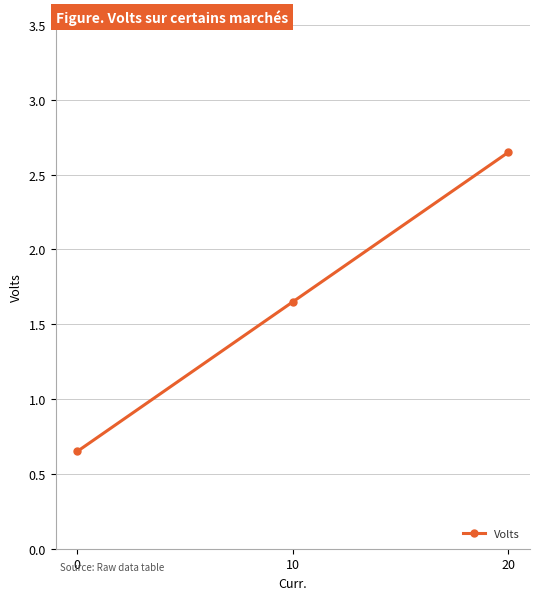

What is the sum of all values?

5.0